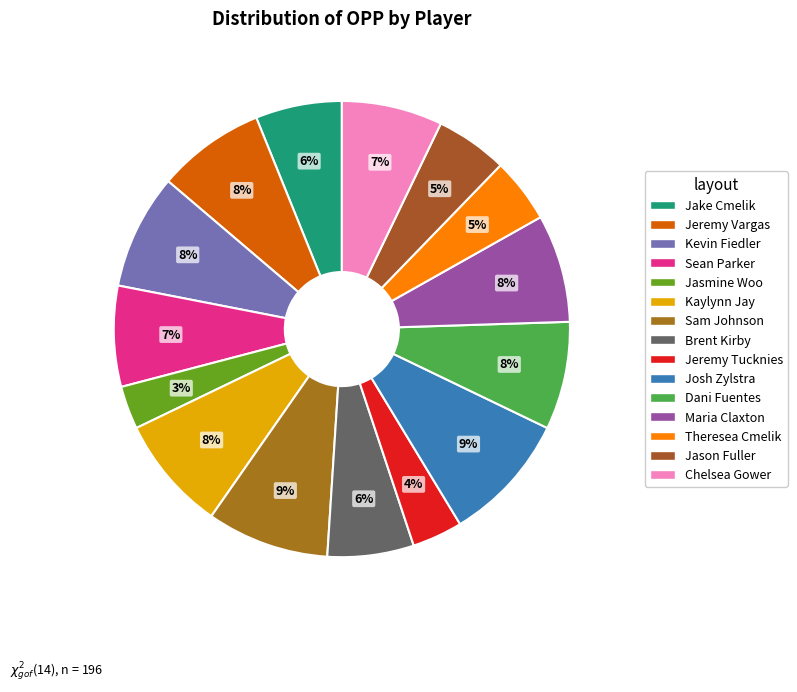

How many slices are in this pie chart?

15